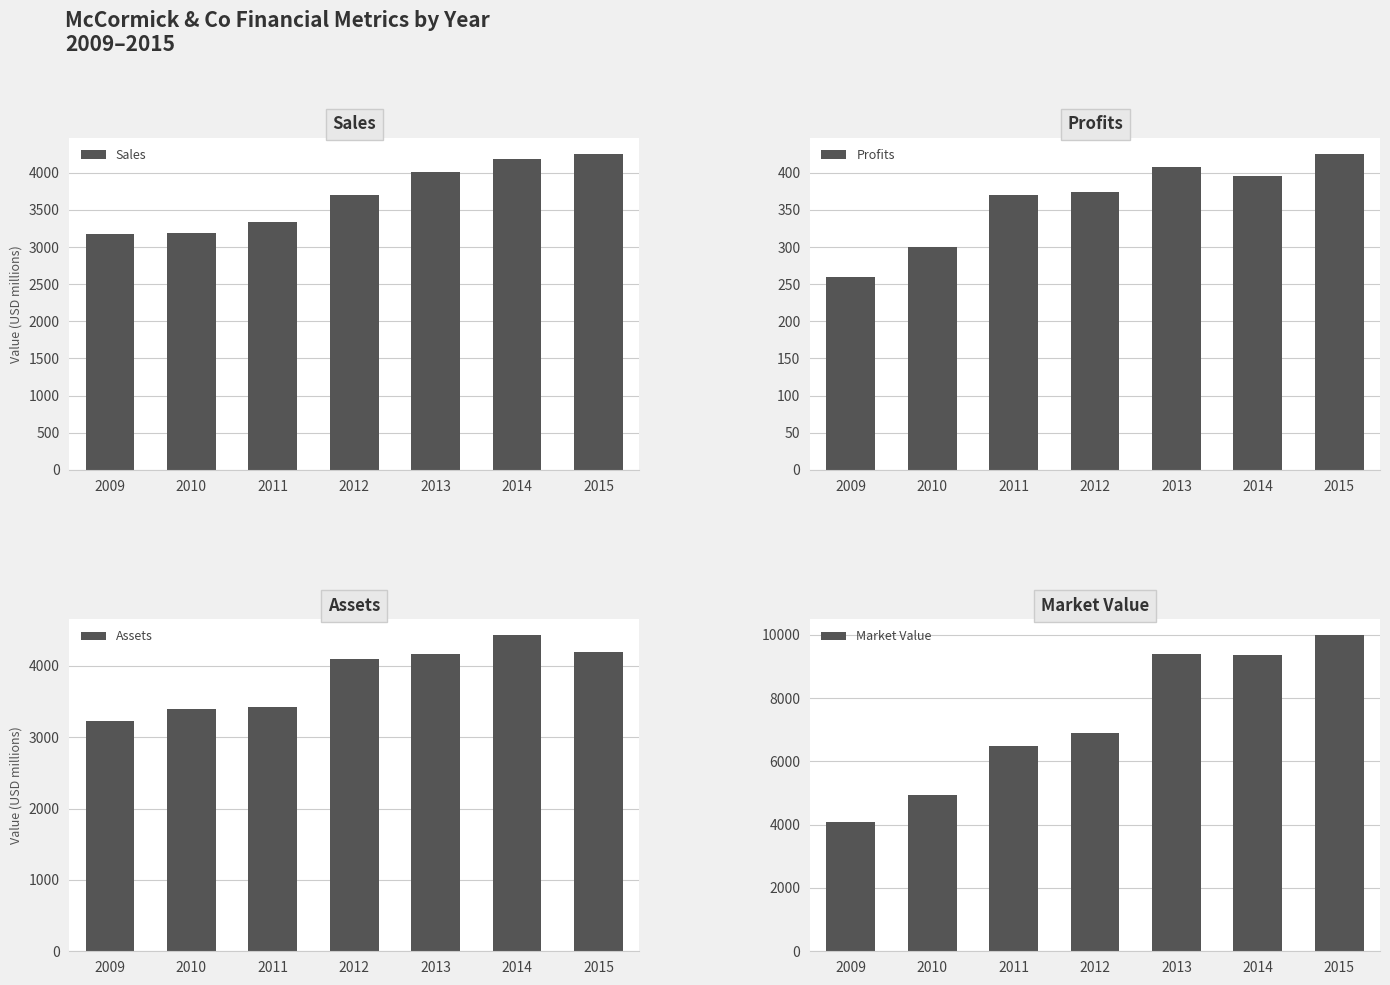

What is the sum of all Assets values?

26911